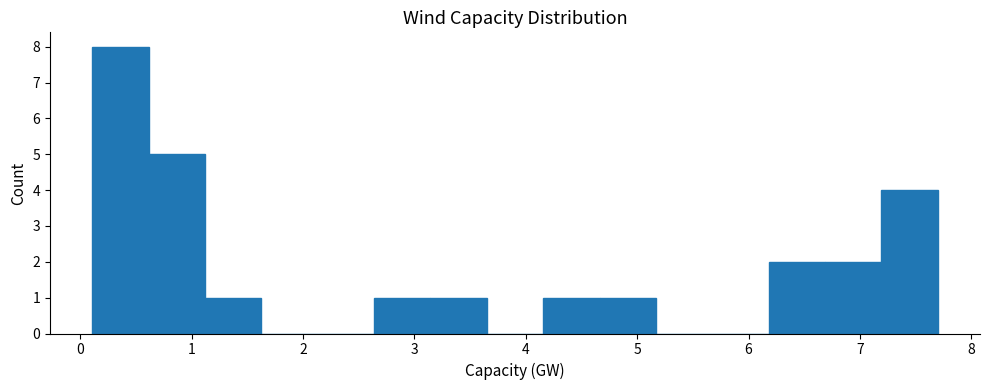

Reading left to right, list every bar in this chart as the range it spans on the x-axis followed by its height. Neither the bar edges nor the heights are printed on the chart, so give them approximately, as read against the axes.

0.1 to 0.6: 8
0.6 to 1.1: 5
1.1 to 1.6: 1
1.6 to 2.1: 0
2.1 to 2.6: 0
2.6 to 3.1: 1
3.1 to 3.6: 1
3.6 to 4.2: 0
4.2 to 4.7: 1
4.7 to 5.2: 1
5.2 to 5.7: 0
5.7 to 6.2: 0
6.2 to 6.7: 2
6.7 to 7.2: 2
7.2 to 7.7: 4